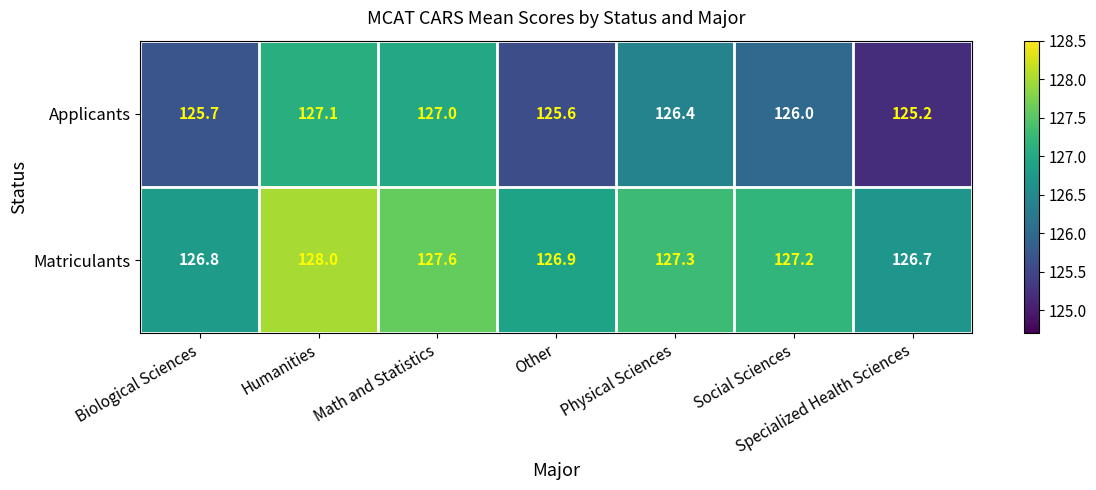

What is the maximum value for Matriculants?

128.0